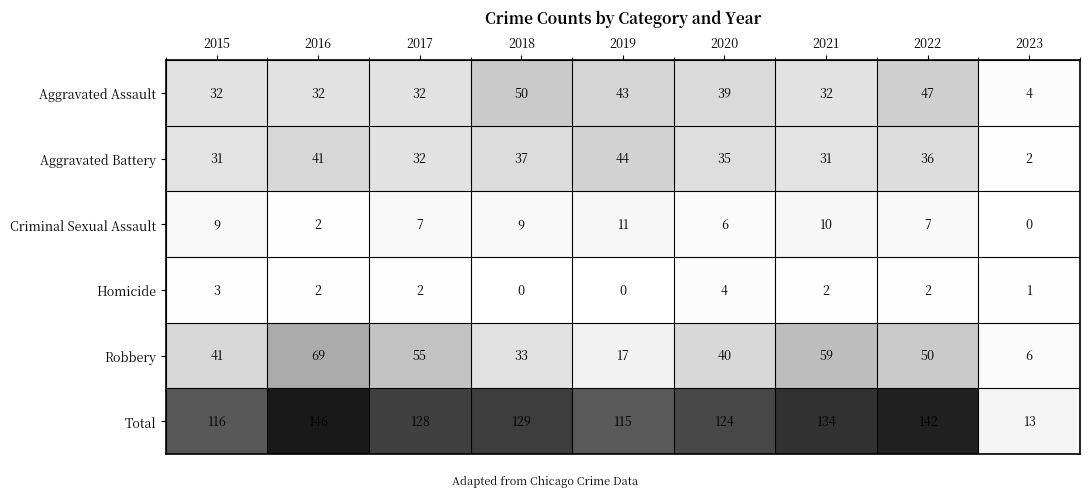

What is the spread (max minus min) of values at 2018?

129